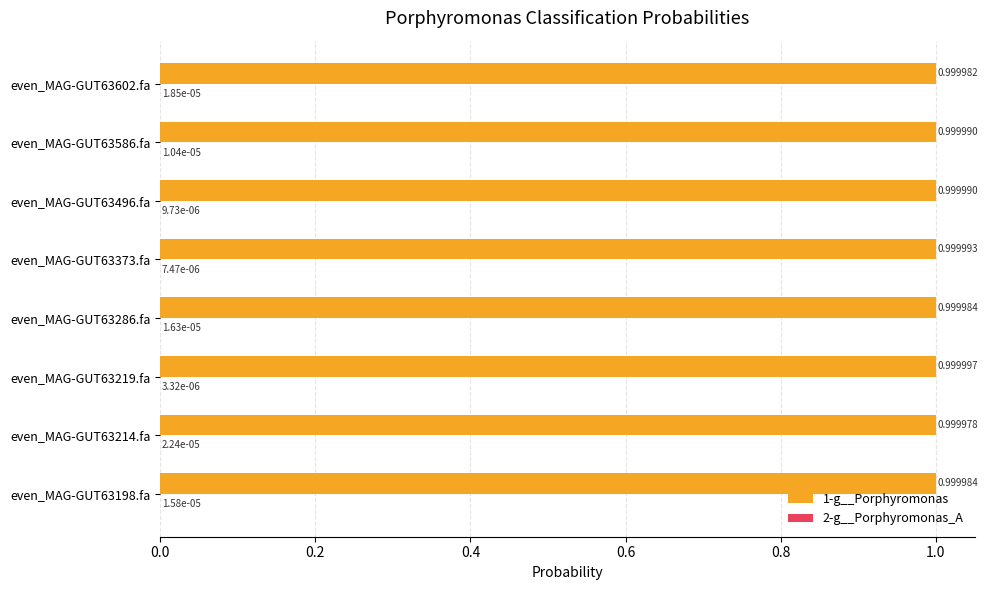

What is the total value across all series at even_MAG-GUT63586.fa?

1.0